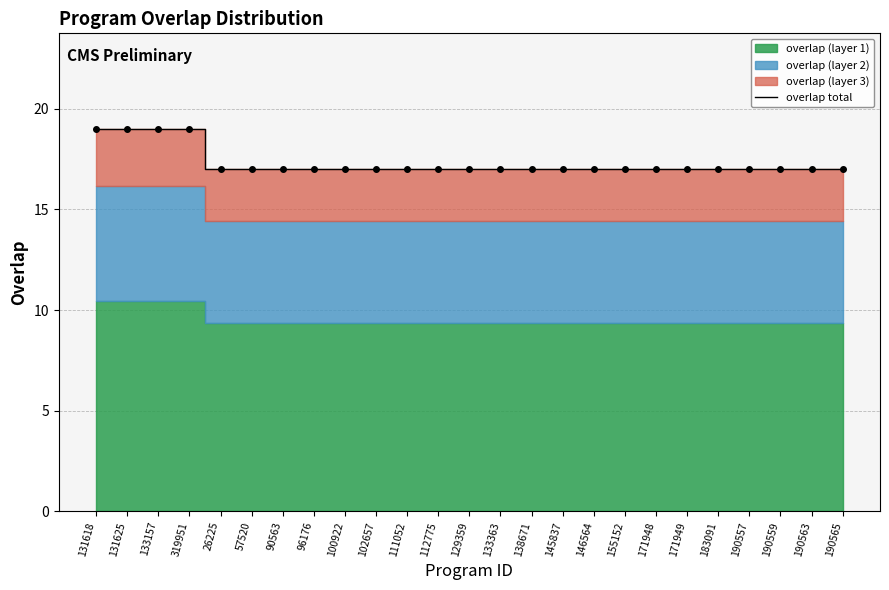

Count the values in the range 17 to 18.

21